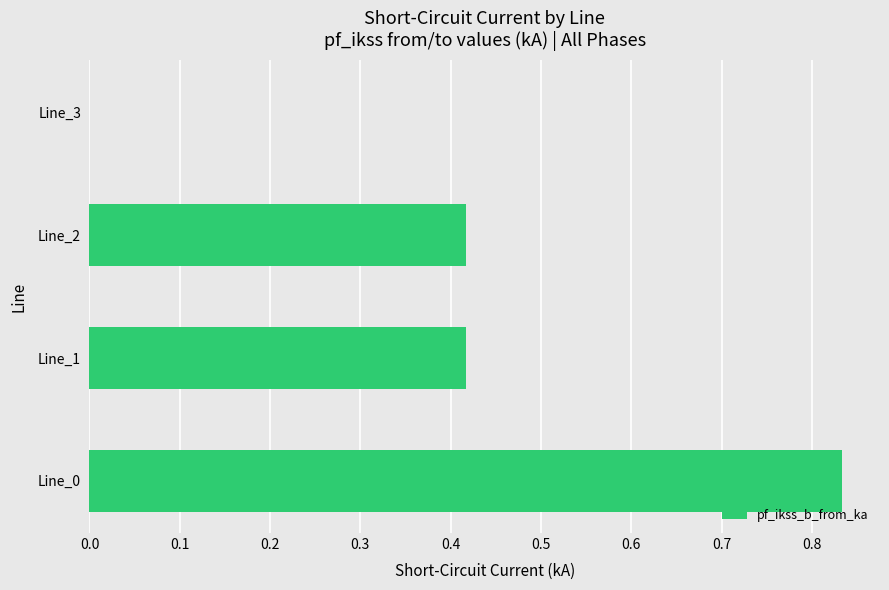

Which label corresponds to the largest value in the chart?

Line_0